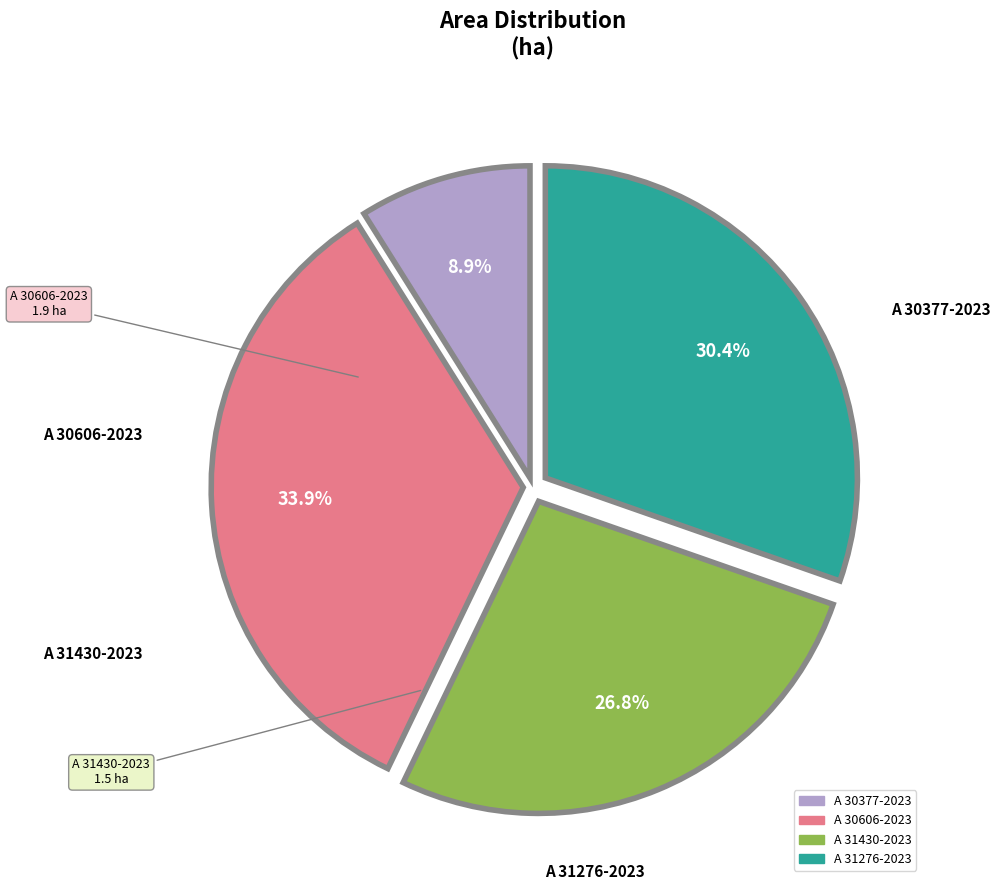

The A 31276-2023 slice represents 19% of the pie. True or false?

False